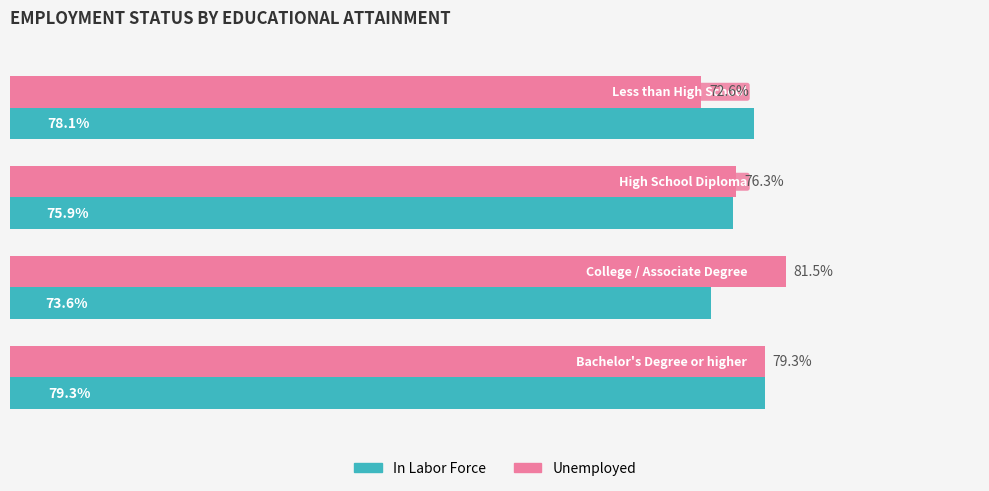

List the series in order of their overall mean, lowest first.

In Labor Force, Unemployed